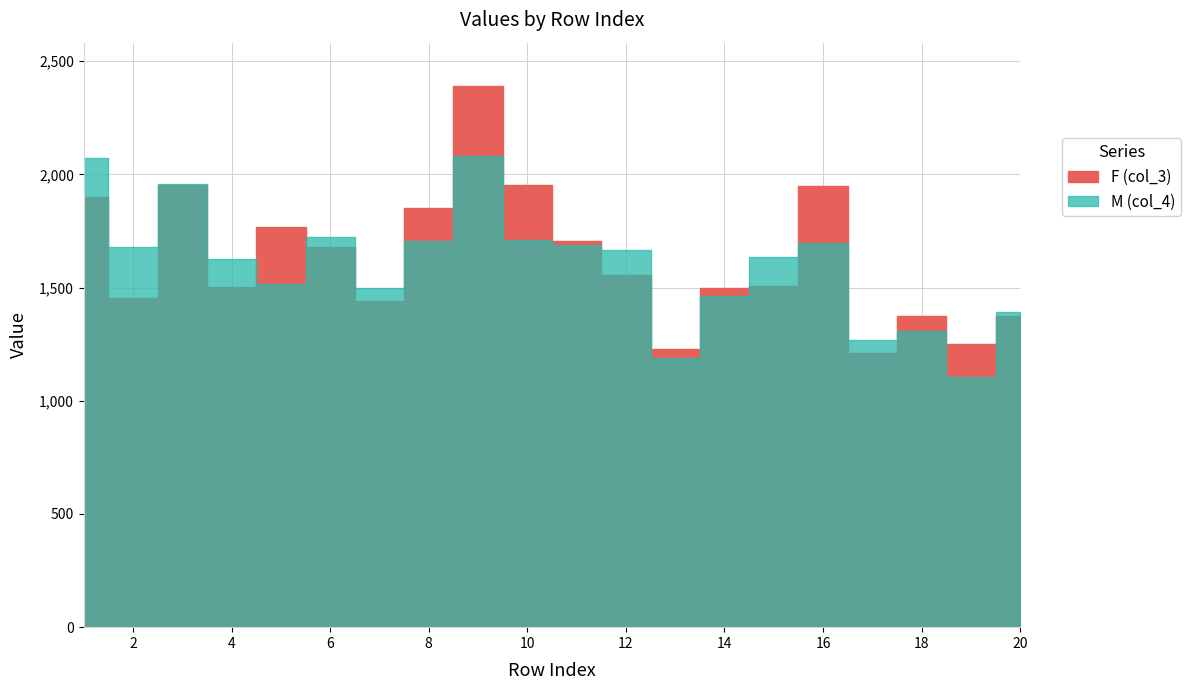

Which category has the lowest value across all series?

19